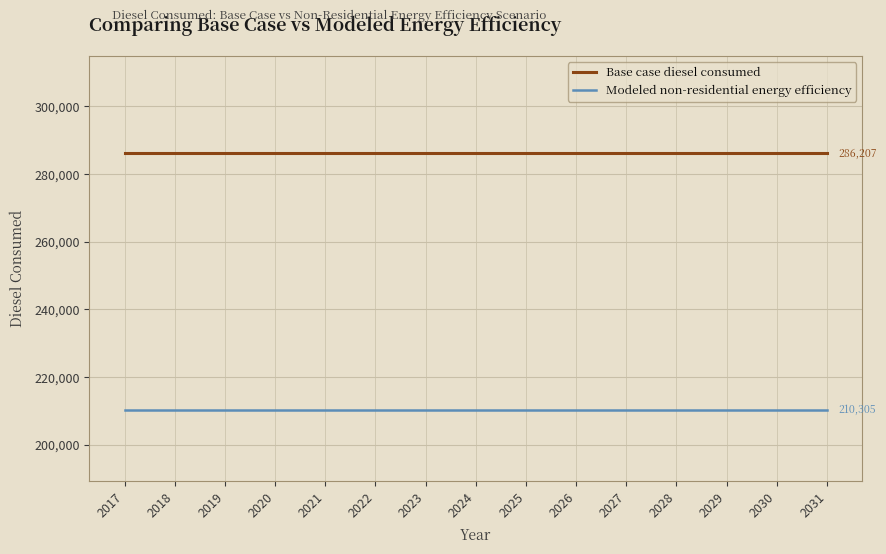

Reading right to left, list all the values displayed in this chart.

Base case diesel consumed: 2031=286207.3	2030=286207.3	2029=286207.3	2028=286207.3	2027=286207.3	2026=286207.3	2025=286207.3	2024=286207.3	2023=286207.3	2022=286207.3	2021=286207.3	2020=286207.3	2019=286207.3	2018=286207.3	2017=286207.3
Modeled non-residential energy efficiency: 2031=210305.4	2030=210305.4	2029=210305.4	2028=210305.4	2027=210305.4	2026=210305.4	2025=210305.4	2024=210305.4	2023=210305.4	2022=210305.4	2021=210305.4	2020=210305.4	2019=210305.4	2018=210305.4	2017=210305.4